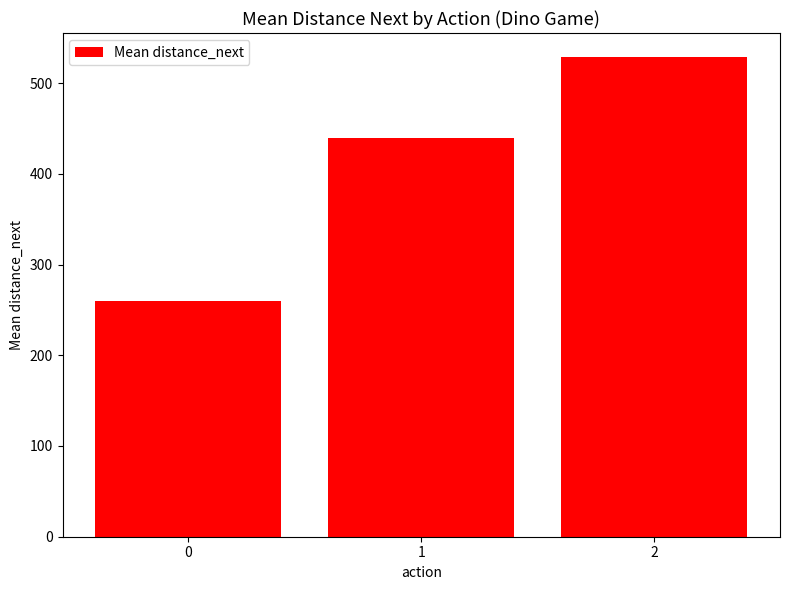

Are the bars horizontal?

No